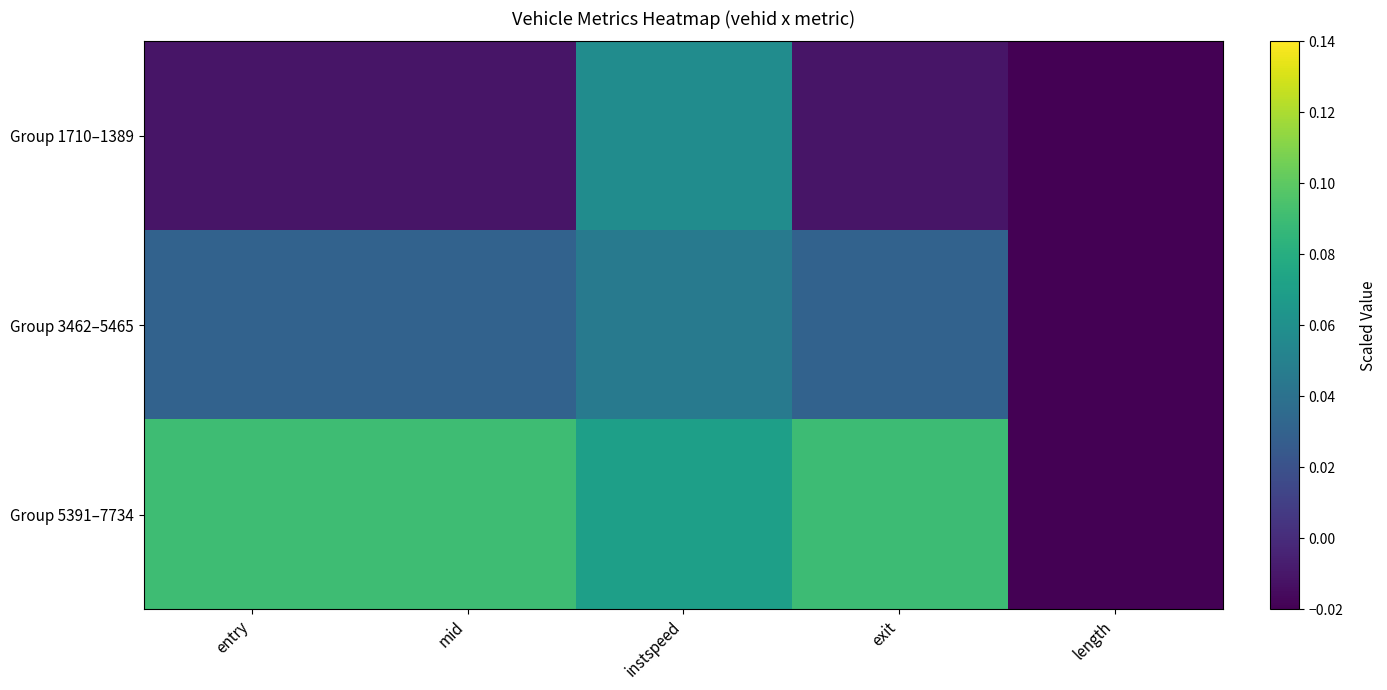

Count the number of categories in the chart.

5